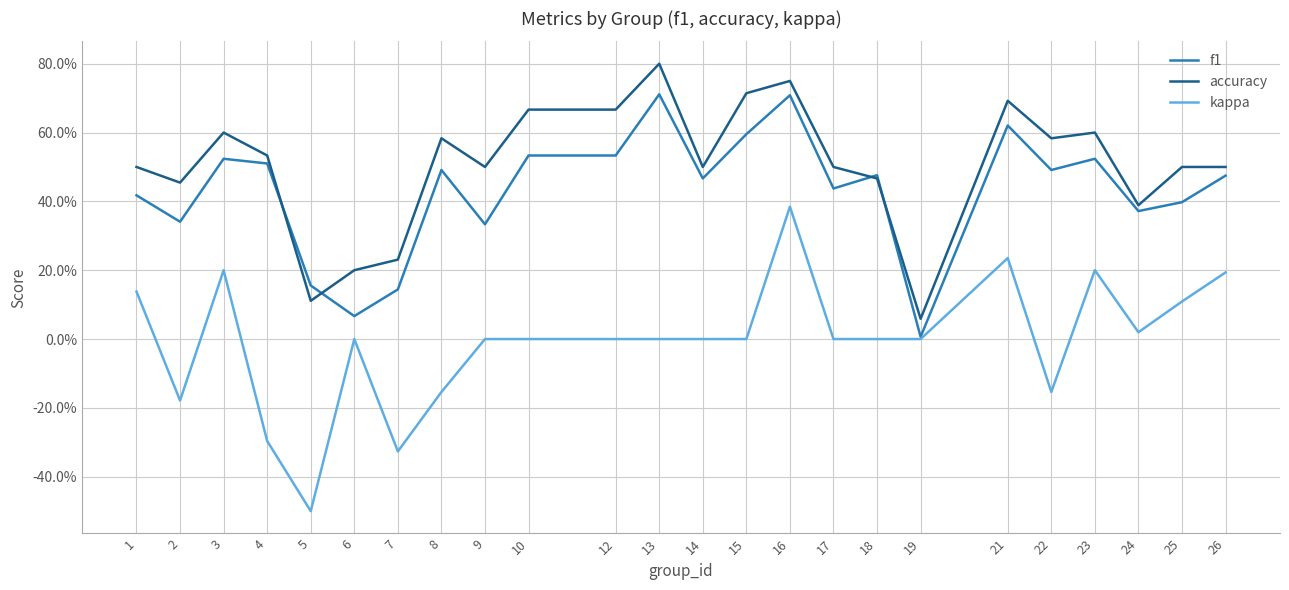

Reading right to left, what are all the values shown in this chart?

f1: 26=0.5	25=0.4	24=0.4	23=0.5	22=0.5	21=0.6	19=0.0	18=0.5	17=0.4	16=0.7	15=0.6	14=0.5	13=0.7	12=0.5	10=0.5	9=0.3	8=0.5	7=0.1	6=0.1	5=0.2	4=0.5	3=0.5	2=0.3	1=0.4
accuracy: 26=0.5	25=0.5	24=0.4	23=0.6	22=0.6	21=0.7	19=0.1	18=0.5	17=0.5	16=0.8	15=0.7	14=0.5	13=0.8	12=0.7	10=0.7	9=0.5	8=0.6	7=0.2	6=0.2	5=0.1	4=0.5	3=0.6	2=0.5	1=0.5
kappa: 26=0.2	25=0.1	24=0.0	23=0.2	22=-0.2	21=0.2	19=0.0	18=0.0	17=0.0	16=0.4	15=0.0	14=0.0	13=0.0	12=0.0	10=0.0	9=0.0	8=-0.2	7=-0.3	6=0.0	5=-0.5	4=-0.3	3=0.2	2=-0.2	1=0.1